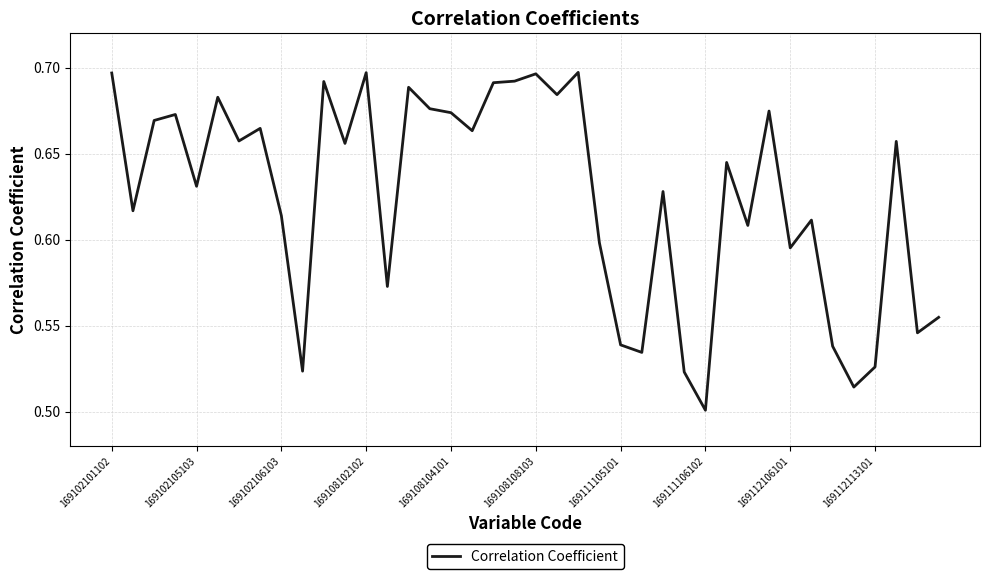

Does the chart have visible grid lines?

Yes